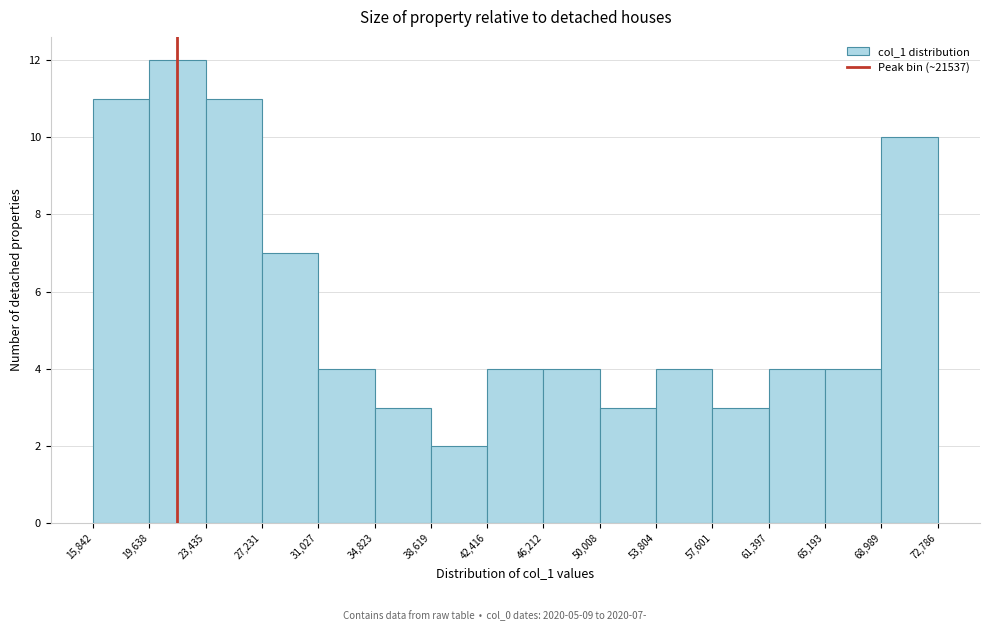

Over which range of the x-axis is the bar tallest?

19,638 to 23,435